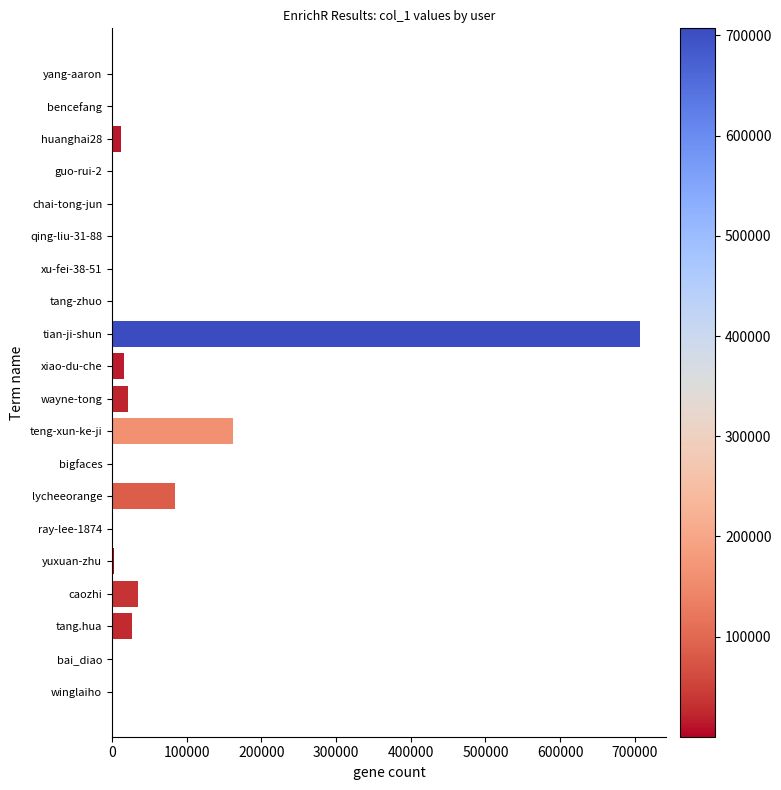

At which category does the chart reach its peak across all series?

tian-ji-shun